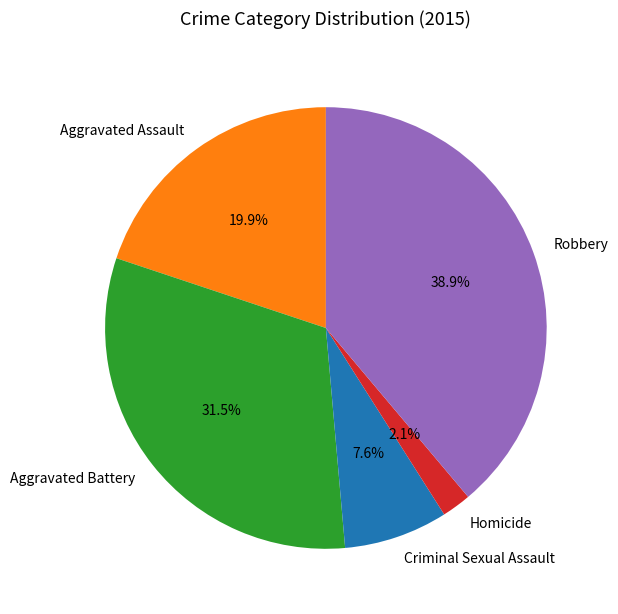

Count the number of slices in the pie.

5